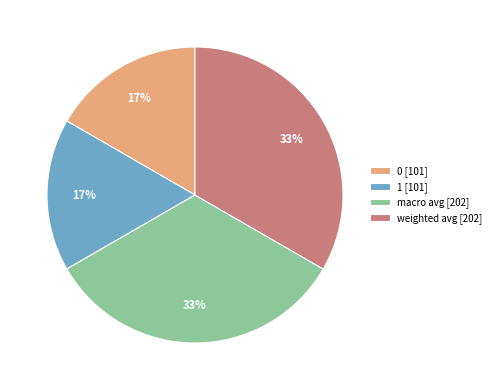

Is there any slice that represents more than half of the pie?

No